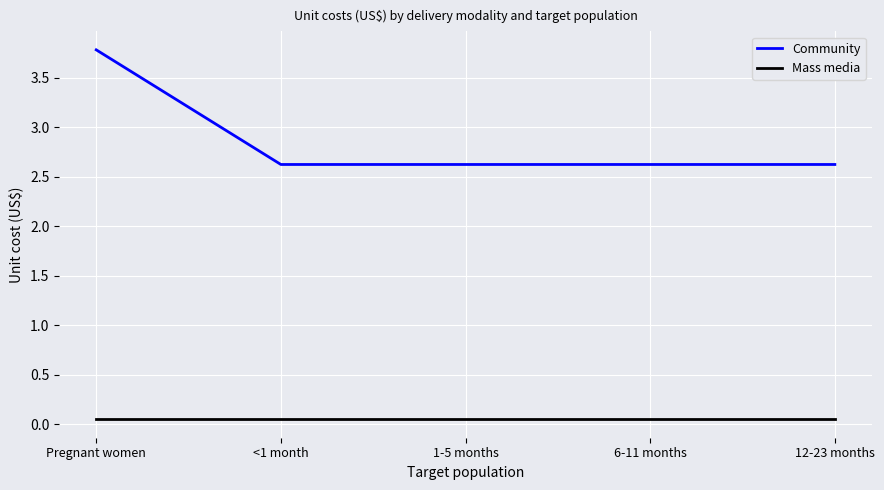

What is the difference between the maximum and minimum values in the Community series?

1.2